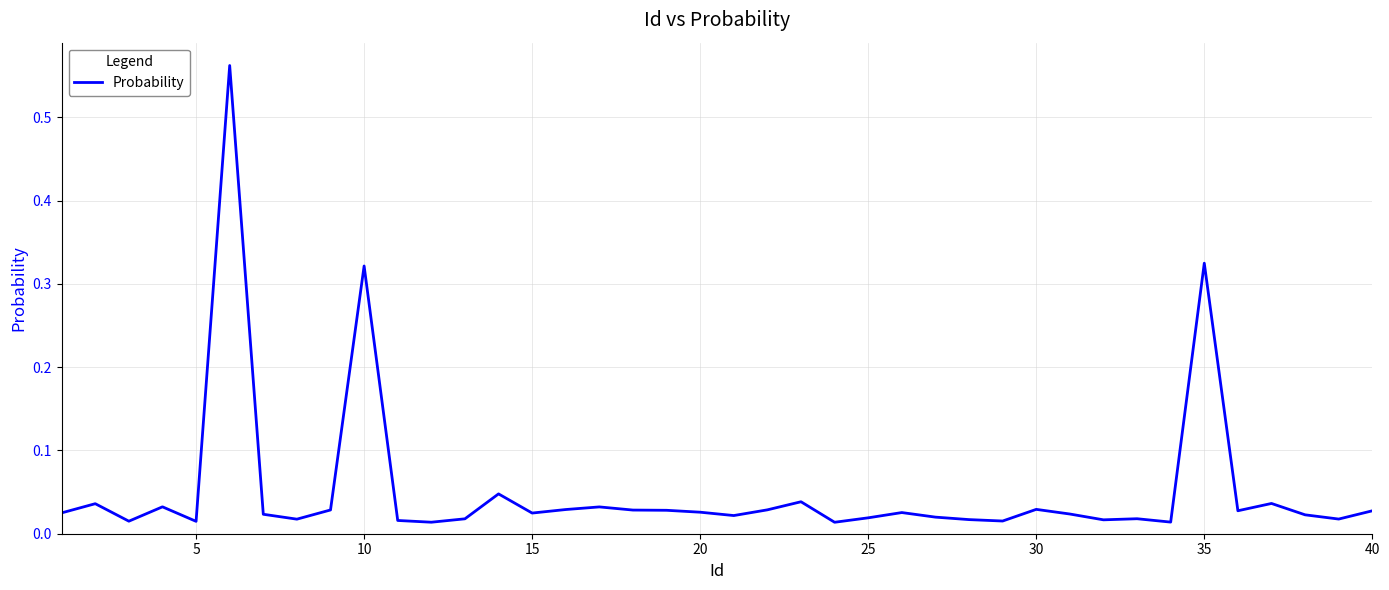

What is the difference between the maximum and minimum values?

0.5